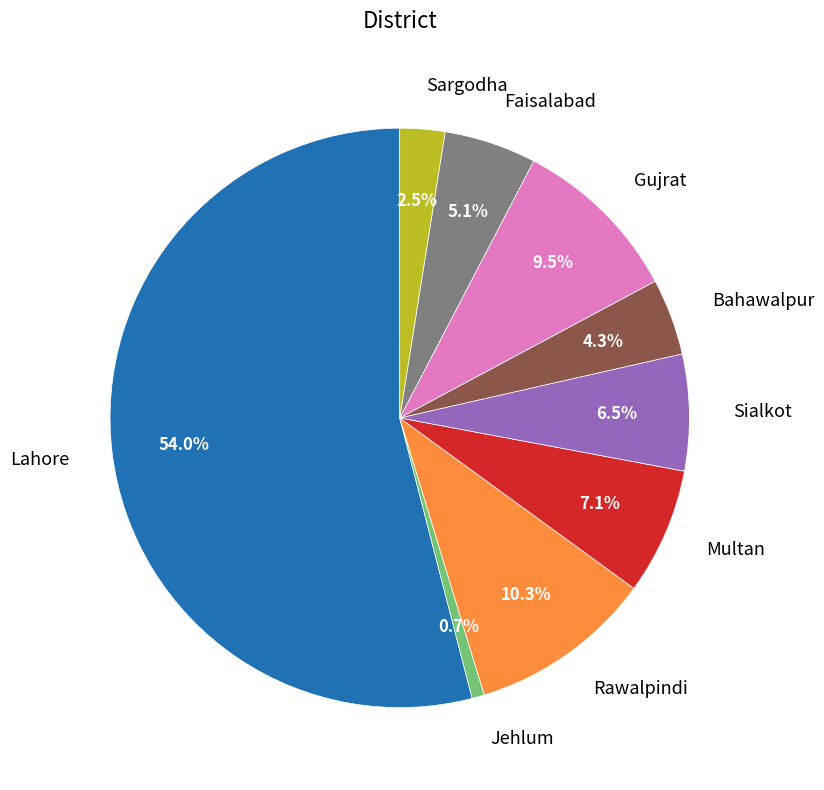

To the nearest percent, what is the average slice percentage?

11%